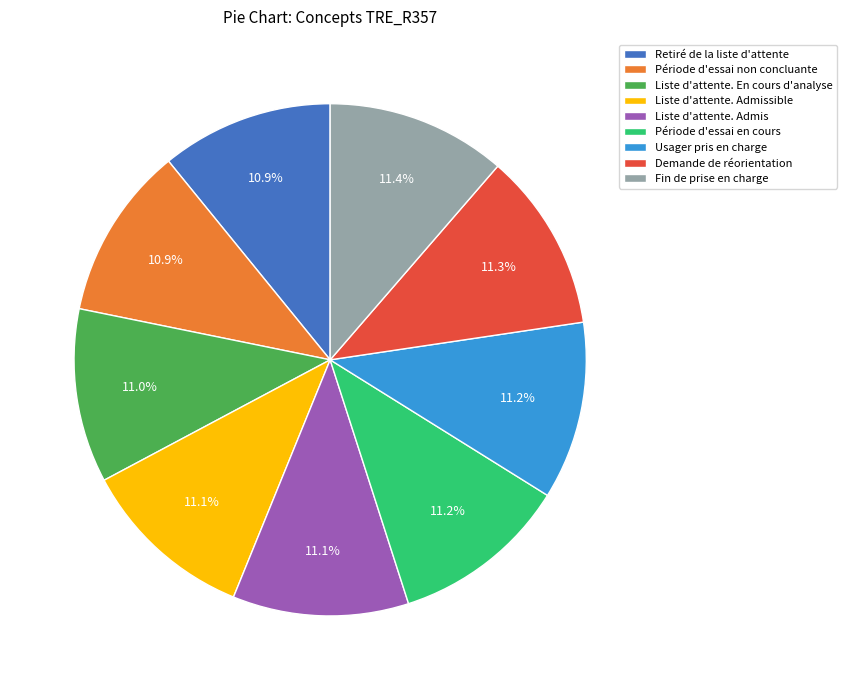

What percentage is NOT represented by Usager pris en charge?

88.8%